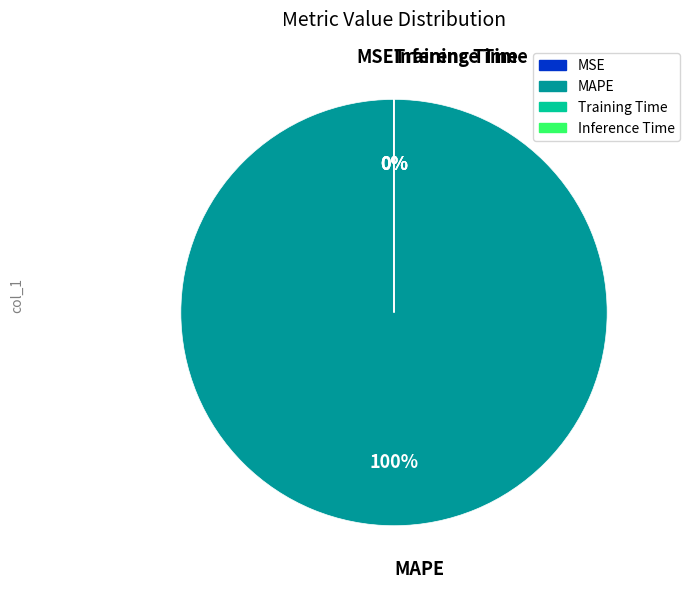

Is MAPE the majority of the pie?

Yes